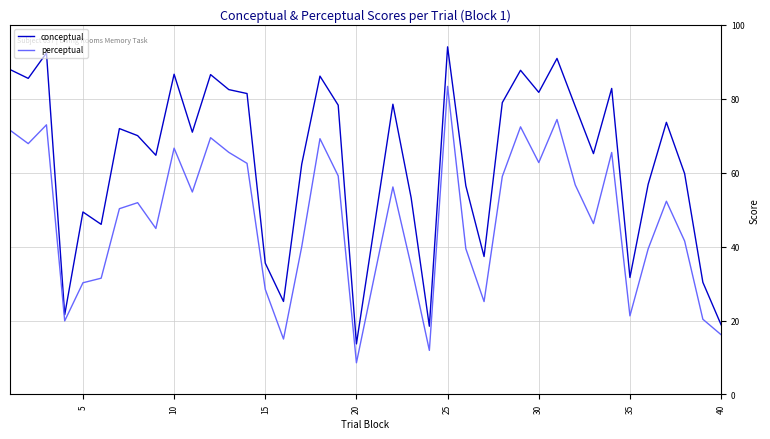

What is the minimum value shown in the chart?

8.6